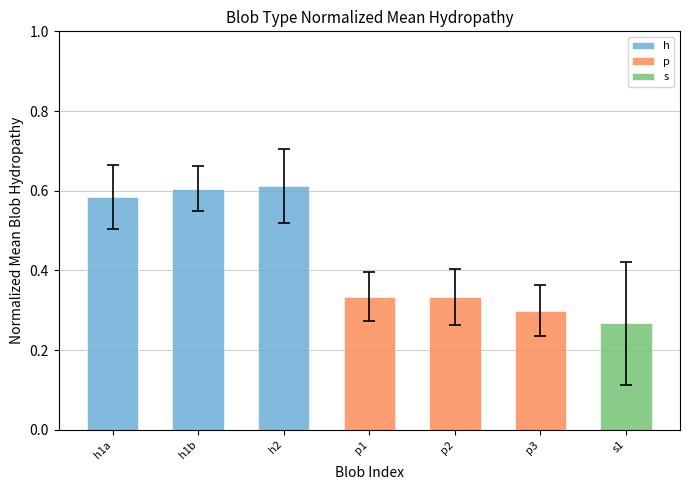

How many data points in p are above 0?

3